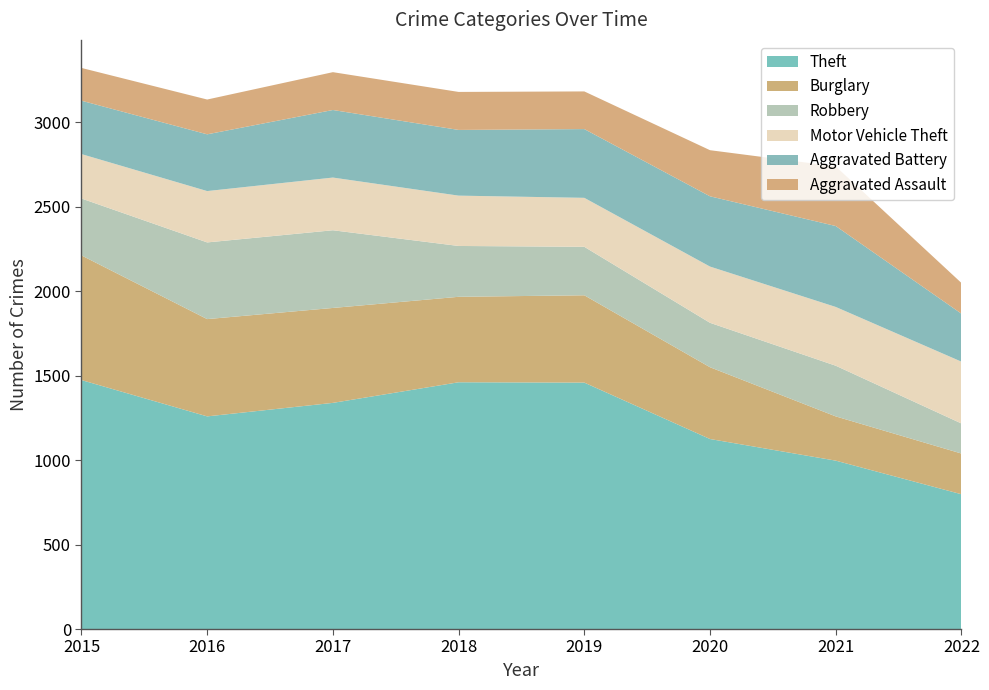

Reading right to left, transcribe all the data shown in this chart.

Theft: 798	997	1125	1459	1461	1339	1259	1474
Burglary: 241	262	425	517	506	562	576	738
Robbery: 178	300	263	287	301	460	454	337
Motor Vehicle Theft: 366	348	333	290	298	312	304	263
Aggravated Battery: 284	479	416	407	389	400	336	316
Aggravated Assault: 182	353	273	223	225	224	206	194